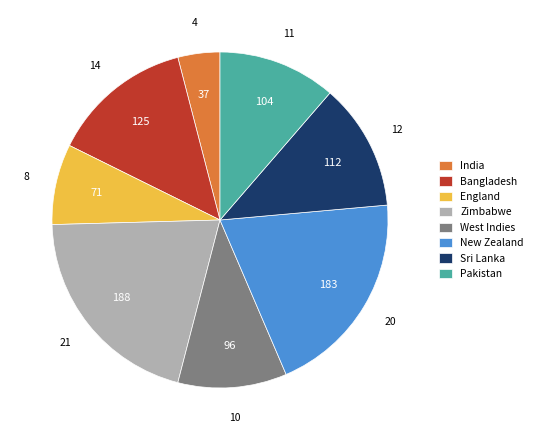

Is it true that England is 8% of the pie?

True